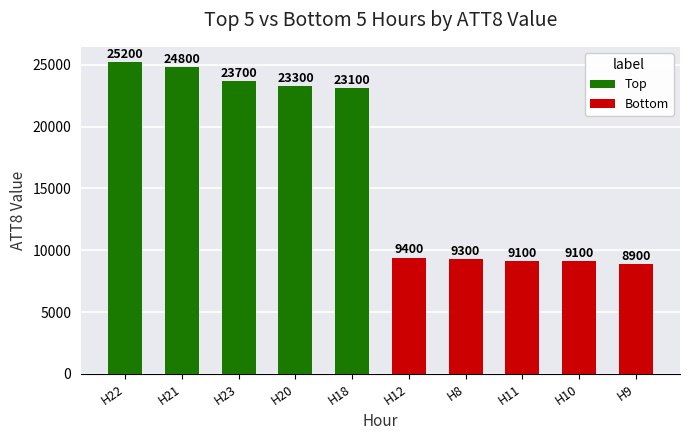

At which category is the sum across all series the highest?

H22